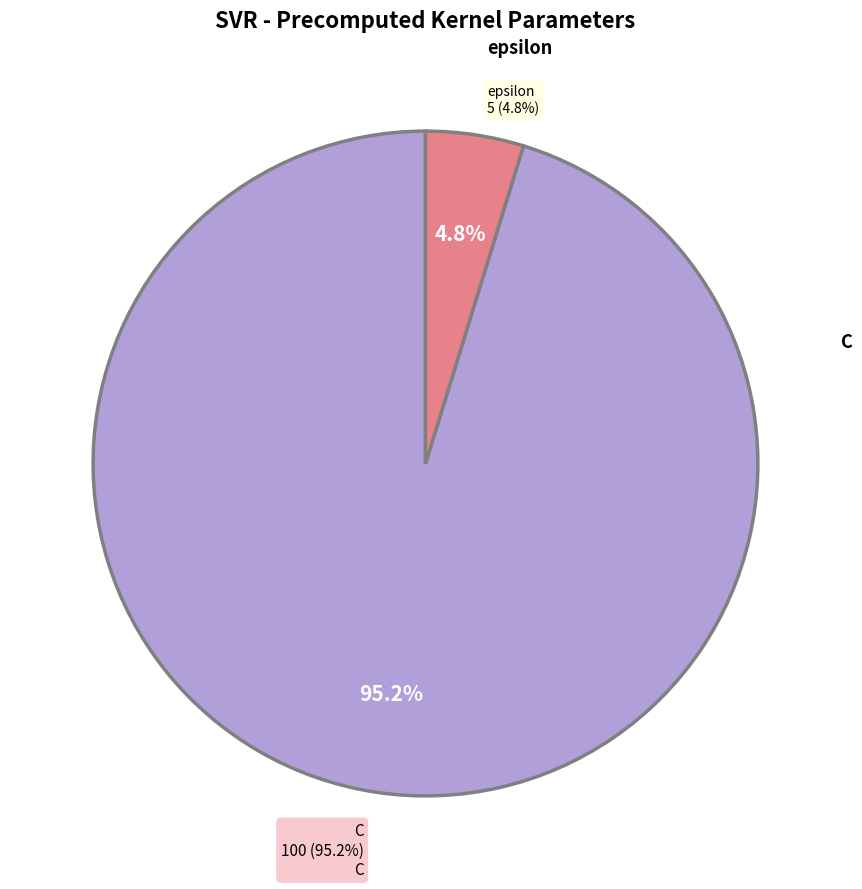

What percentage do epsilon and C together represent?

100.0%